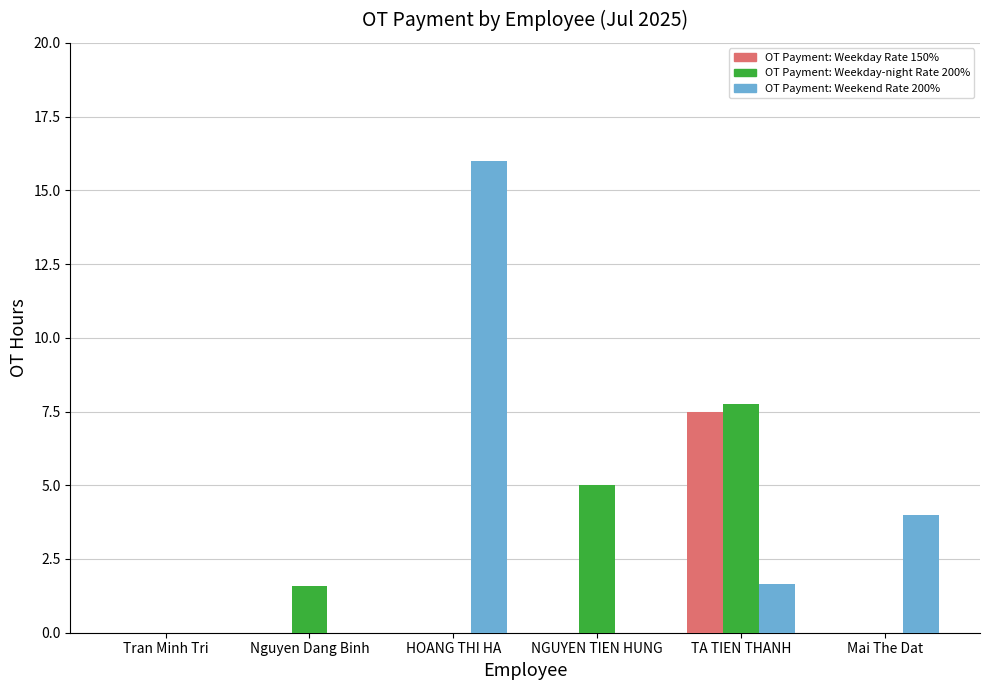

Which series has the widest spread of values?

OT Payment: Weekend Rate 200%